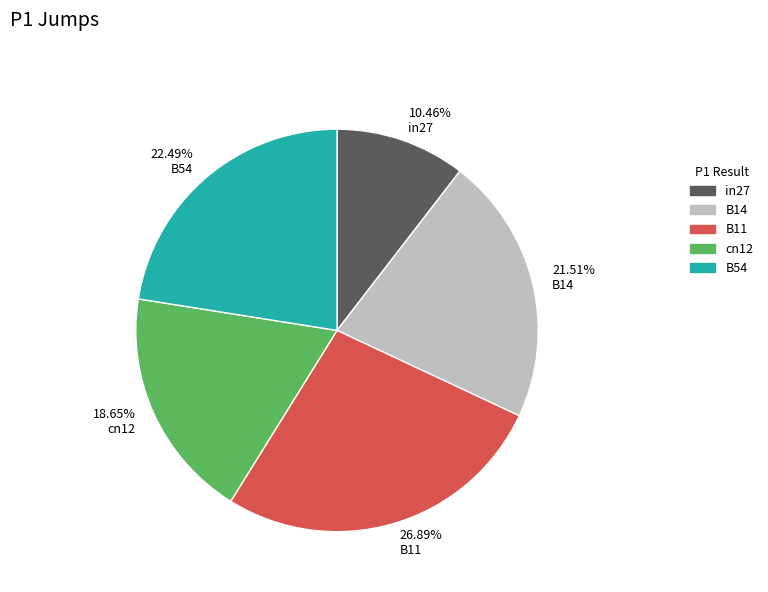

Which slice is the largest?

26.89% B11